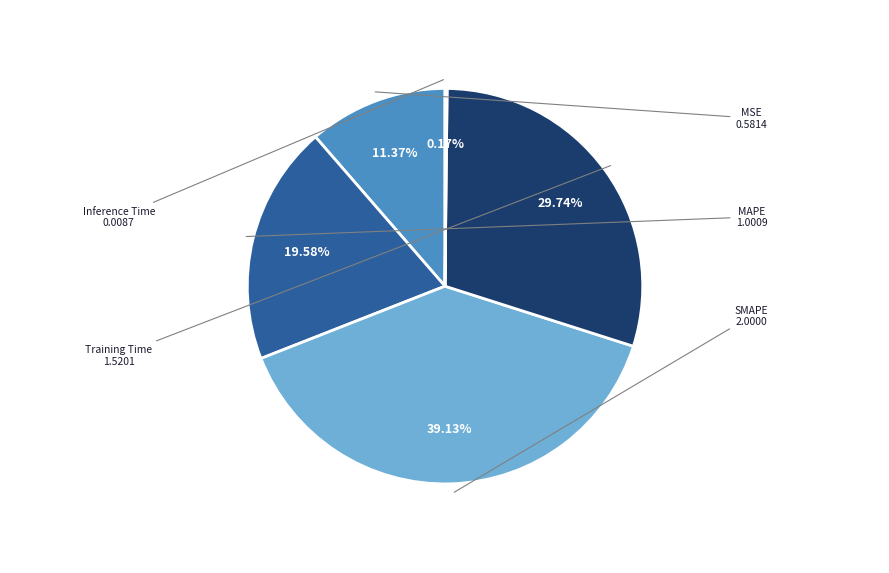

Does Training Time account for over 50% of the chart?

No